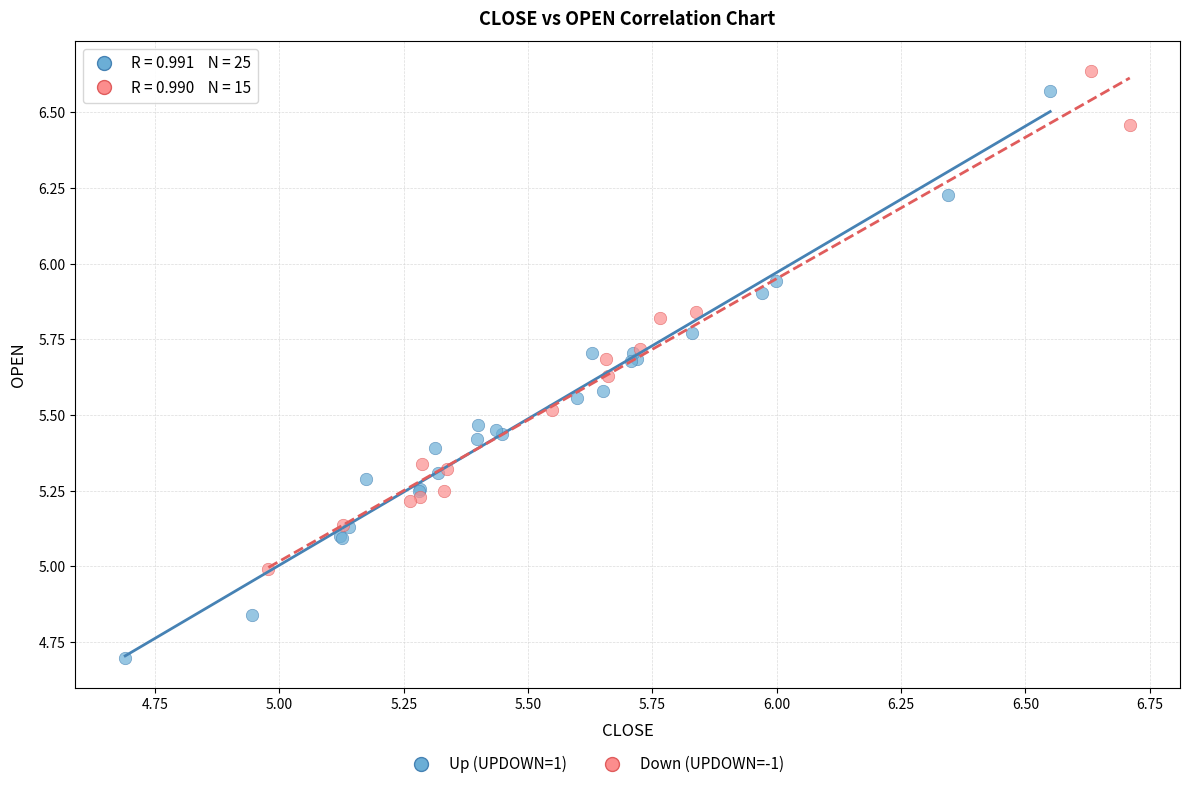

Which series has the widest spread of Y values?

Up (UPDOWN=1)